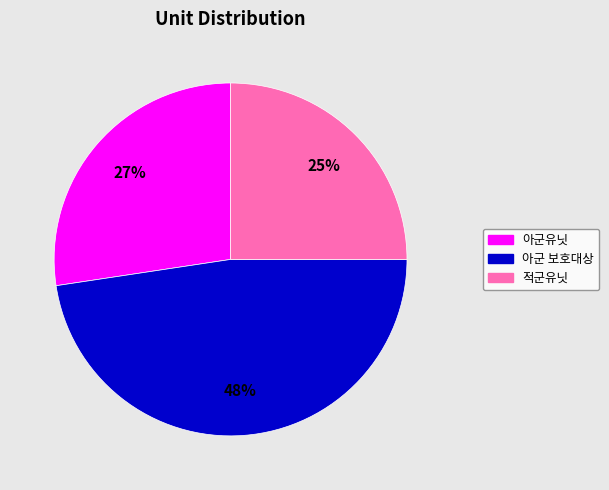

Between 아군유닛 and 적군유닛, which is larger?

아군유닛